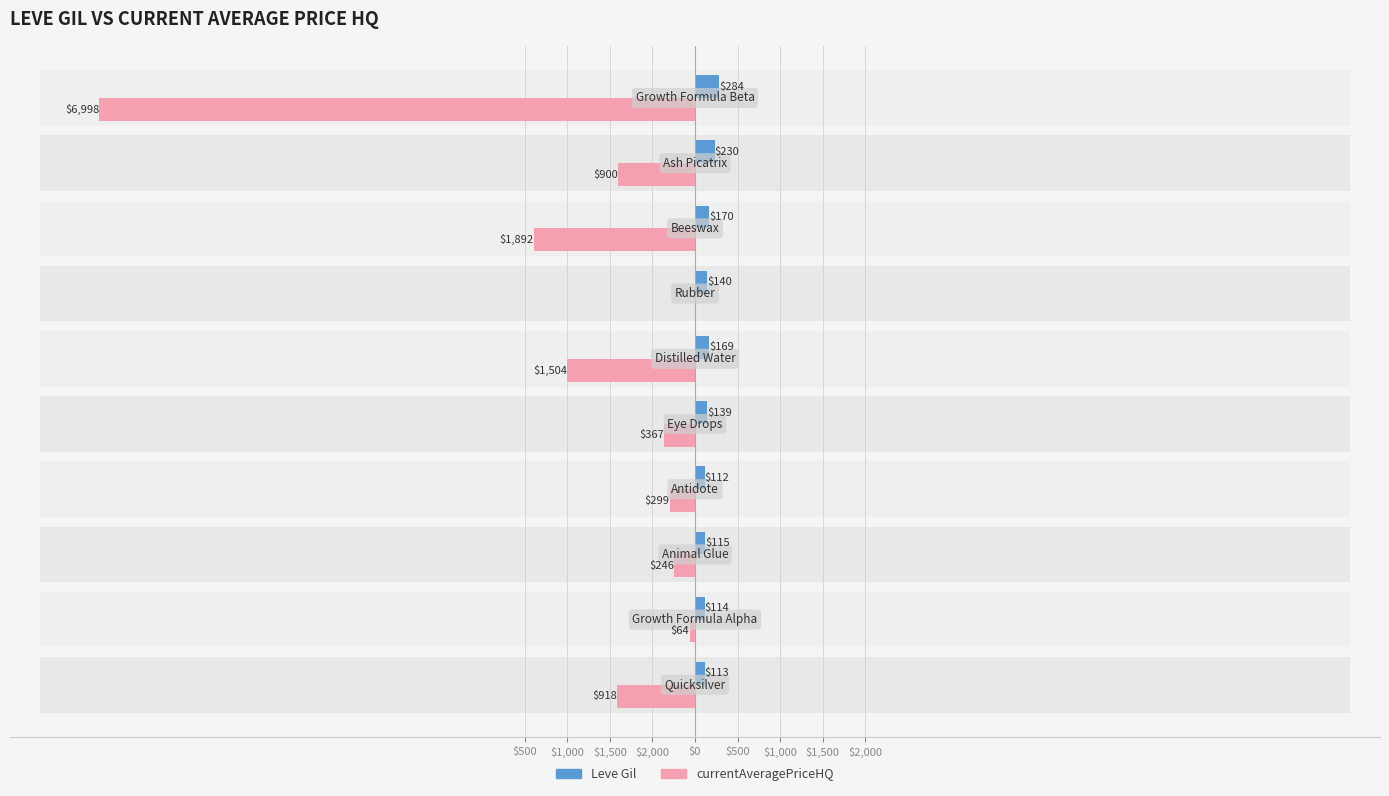

Are the bars grouped side by side (vs. stacked)?

Yes